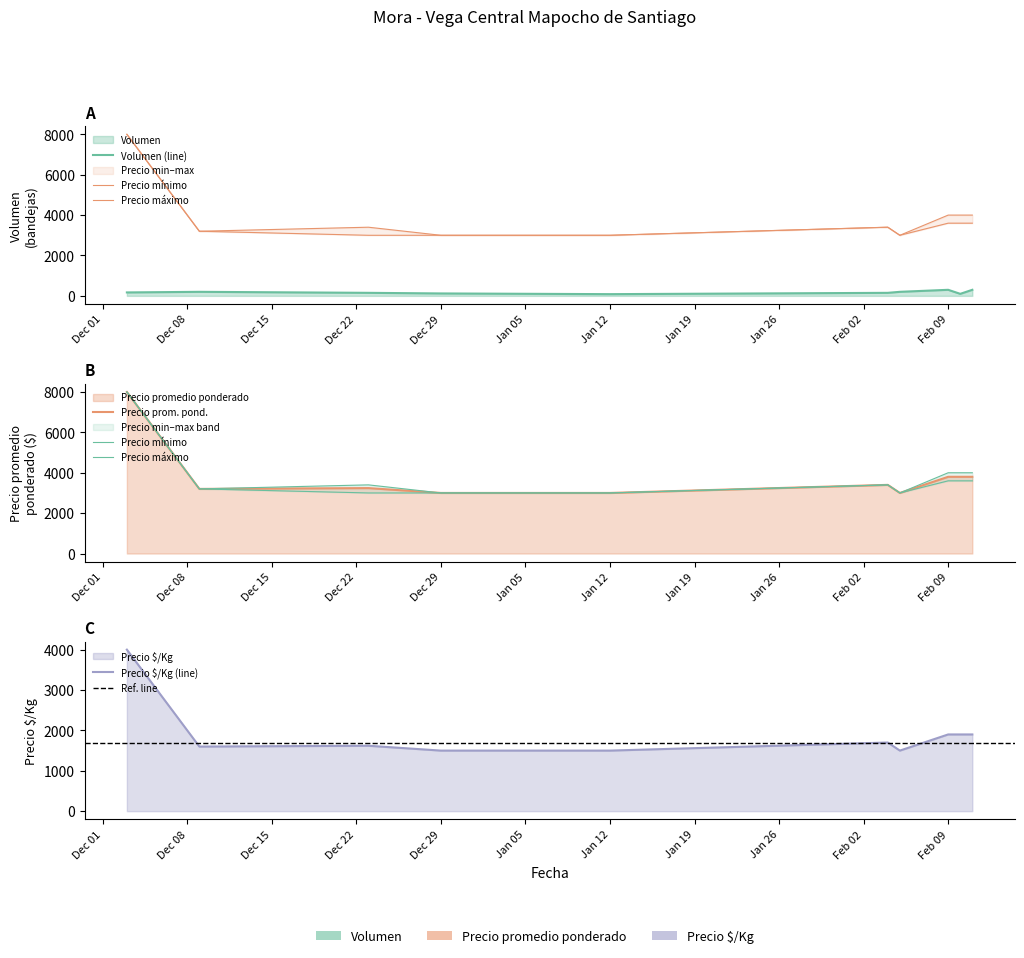

What is the total value across all series at 2021-02-10?

13400